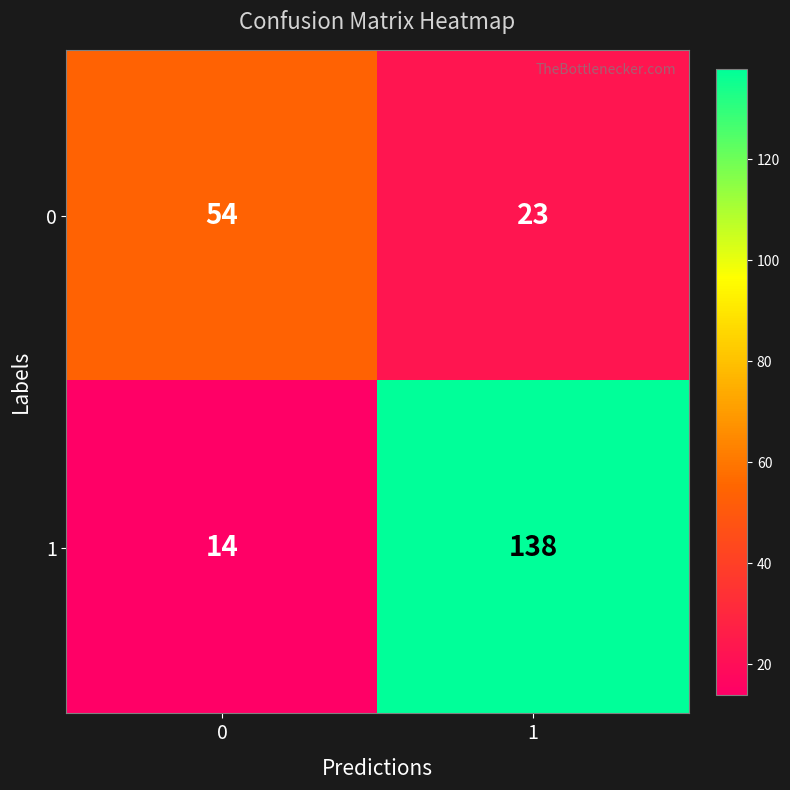

Is it true that 1 equals 61 at 1?

False